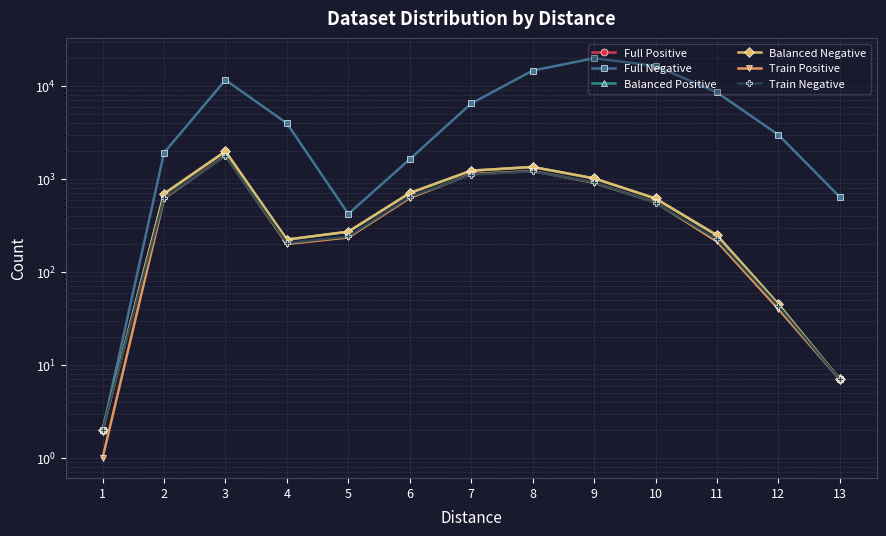

Is this an area chart (filled region under the line)?

No